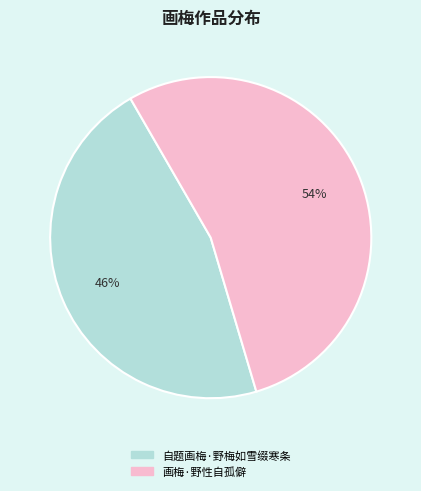

The 画梅·野性自孤僻 slice represents 61% of the pie. True or false?

False